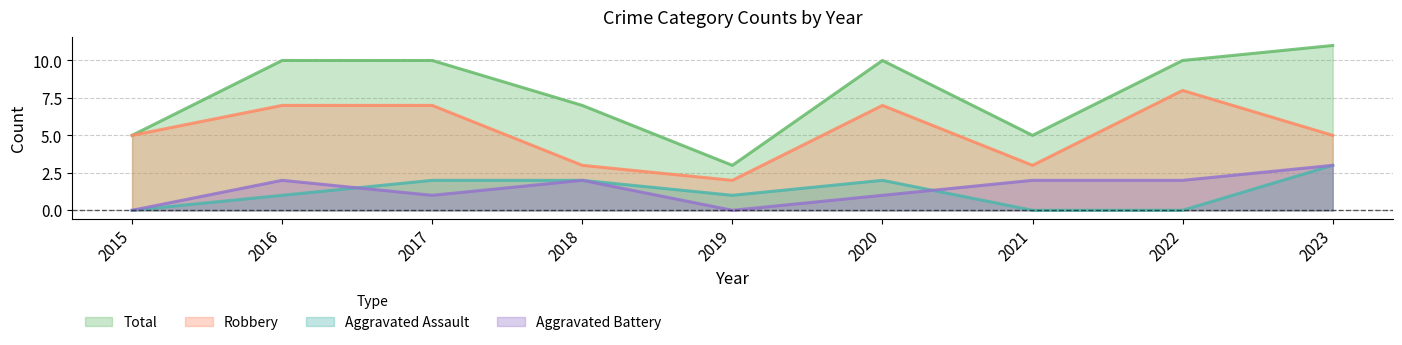

Which series changed the most between 2019 and 2021?

Aggravated Battery